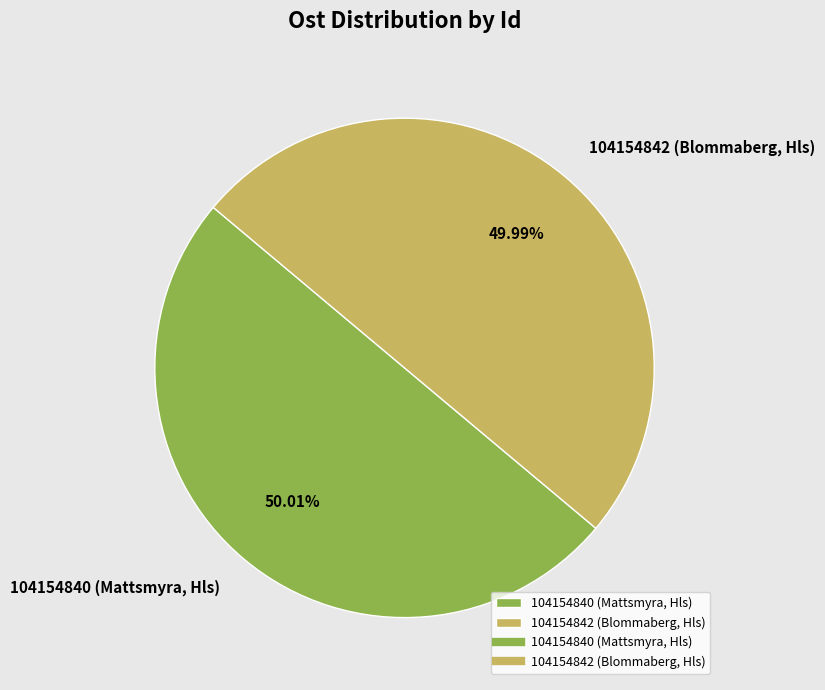

Approximately how many times larger is the value at 104154840 (Mattsmyra, Hls) compared to 104154842 (Blommaberg, Hls)?

1.0